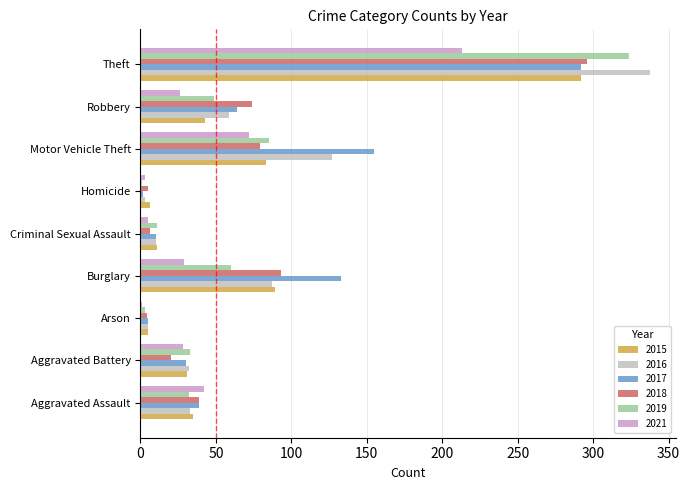

What are all the series names shown in the legend?

2015, 2016, 2017, 2018, 2019, 2021